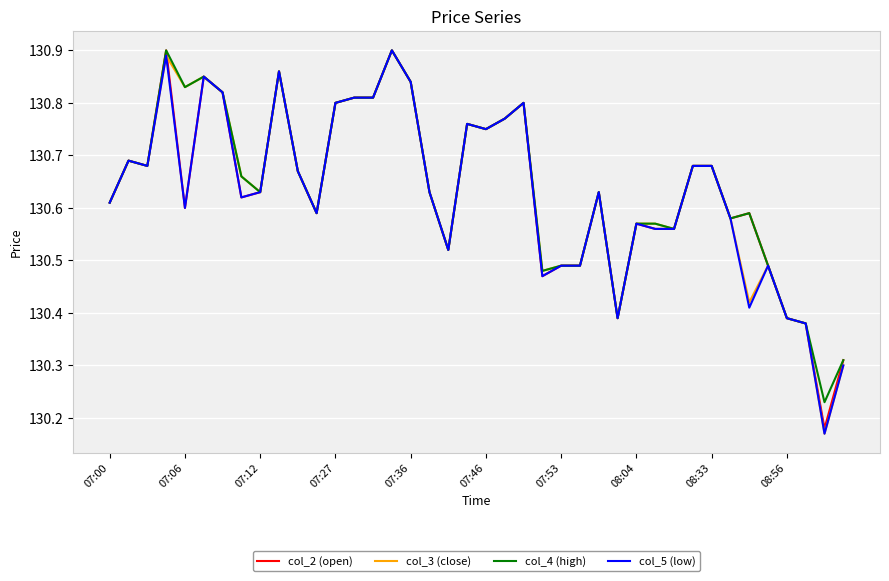

True or false: col_2 (open) and col_4 (high) cross at least once.

False